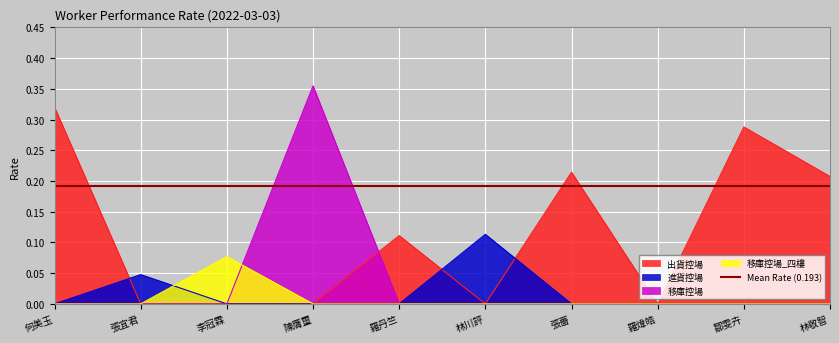

What is the greatest value displayed?

0.4